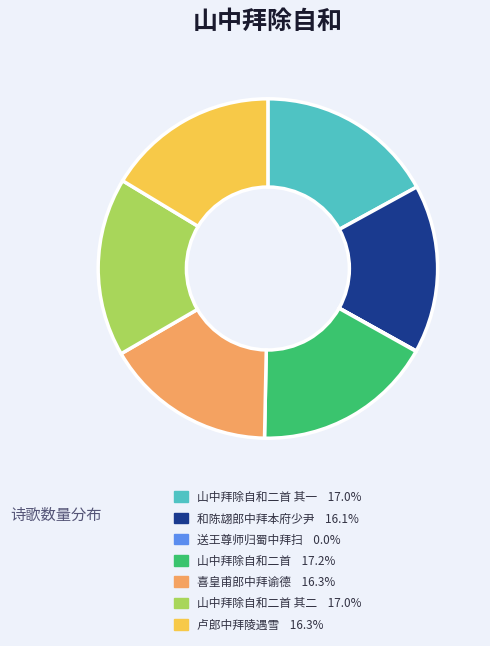

Is there a majority slice in this chart?

No